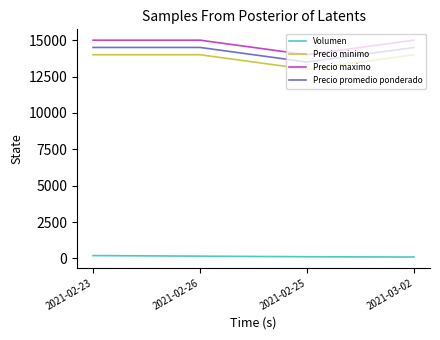

List the series in order of their peak value, highest first.

Precio maximo, Precio promedio ponderado, Precio minimo, Volumen